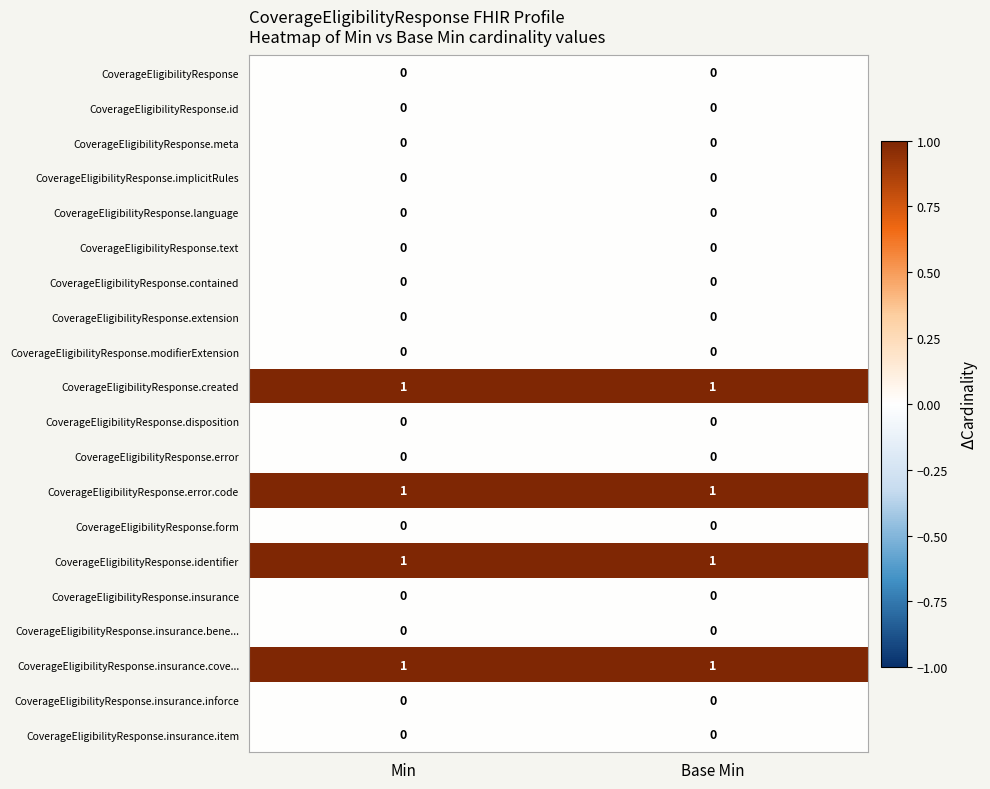

What is the total value across all series at Min?

4